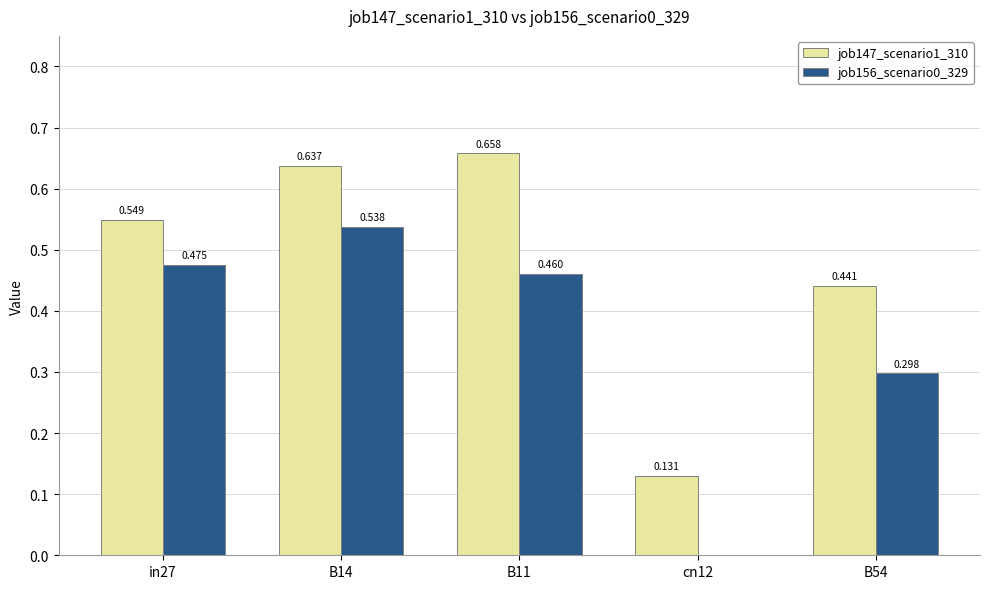

Is the value of job147_scenario1_310 at B14 greater than the value of job156_scenario0_329 at B14?

Yes